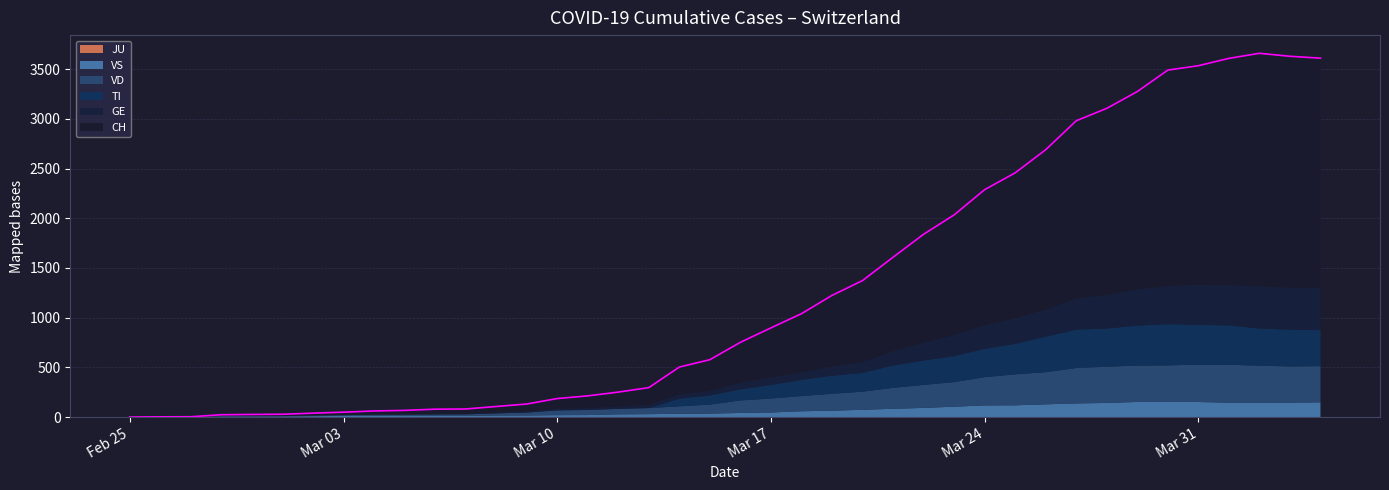

Reading left to right, what are all the values shown in this chart?

CH: 0	1	2	12	14	15	21	26	34	38	46	47	60	73	101	122	146	173	275	314	407	499	588	716	819	945	1091	1207	1364	1463	1609	1789	1876	1990	2174	2202	2281	2345	2327	2315
GE: 0	1	1	2	3	3	3	4	4	5	7	7	9	13	18	20	23	33	43	46	66	75	78	92	109	145	179	214	238	258	272	313	339	365	382	405	406	424	424	421
TI: 0	0	0	0	0	0	0	0	0	0	0	0	0	0	0	0	0	0	77	92	112	137	163	182	190	224	246	261	285	306	358	386	385	402	415	401	396	374	370	363
VD: 0	0	0	4	4	4	6	8	11	14	15	16	22	29	48	51	55	61	75	90	126	140	153	170	182	211	231	248	284	312	323	356	364	366	368	376	381	372	364	364
VS: 0	0	0	5	5	6	9	11	12	10	11	11	15	16	19	20	27	29	33	35	41	46	58	64	73	83	92	104	117	118	128	137	142	152	152	151	145	145	145	148
JU: 0	0	0	0	0	0	0	0	0	0	0	0	0	0	0	0	0	0	0	0	0	0	0	0	0	0	0	0	0	0	0	0	0	0	0	0	0	0	0	0